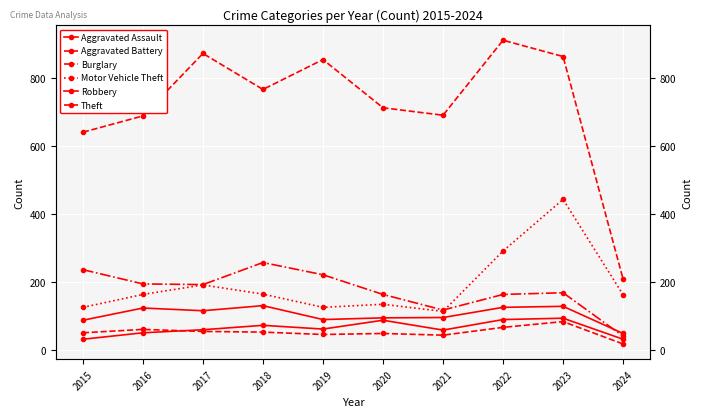

Between 2018 and 2023, which is larger?

2023